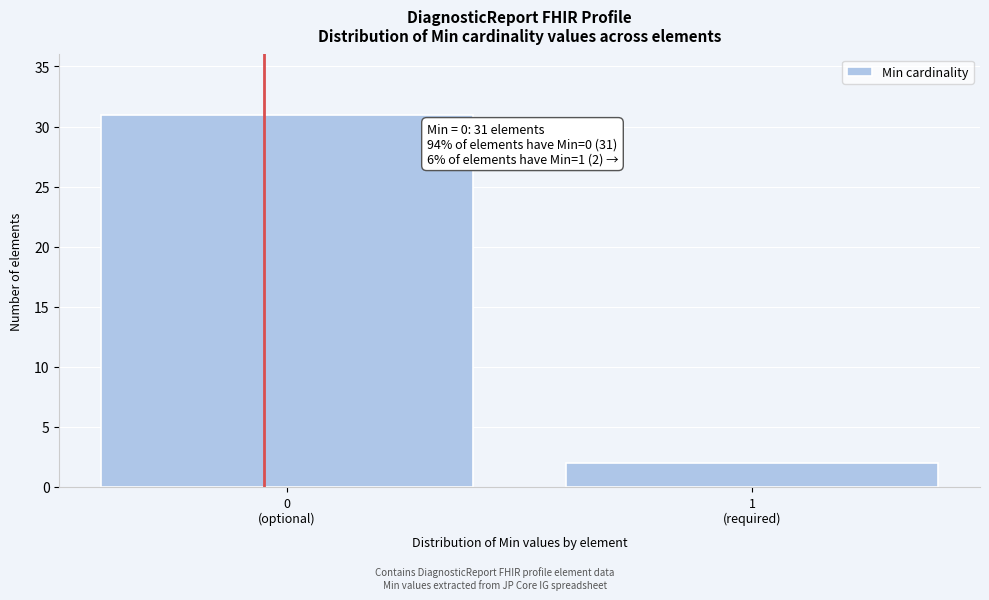

Reading left to right, list all the values displayed in this chart.

31	2